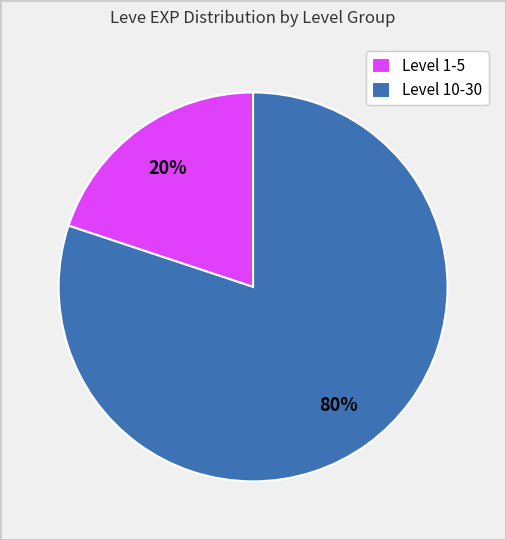

Approximately how many times larger is the value at Level 10-30 compared to Level 1-5?

4.0